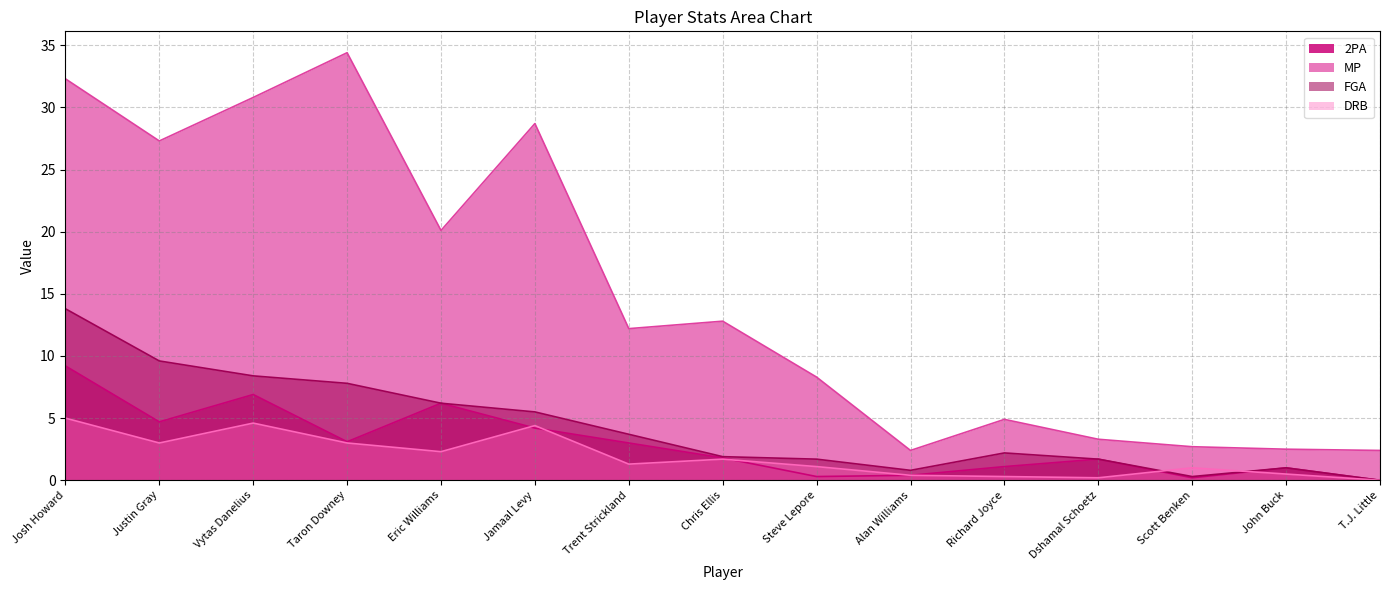

What value does the 2PA series have at Justin Gray?

4.7